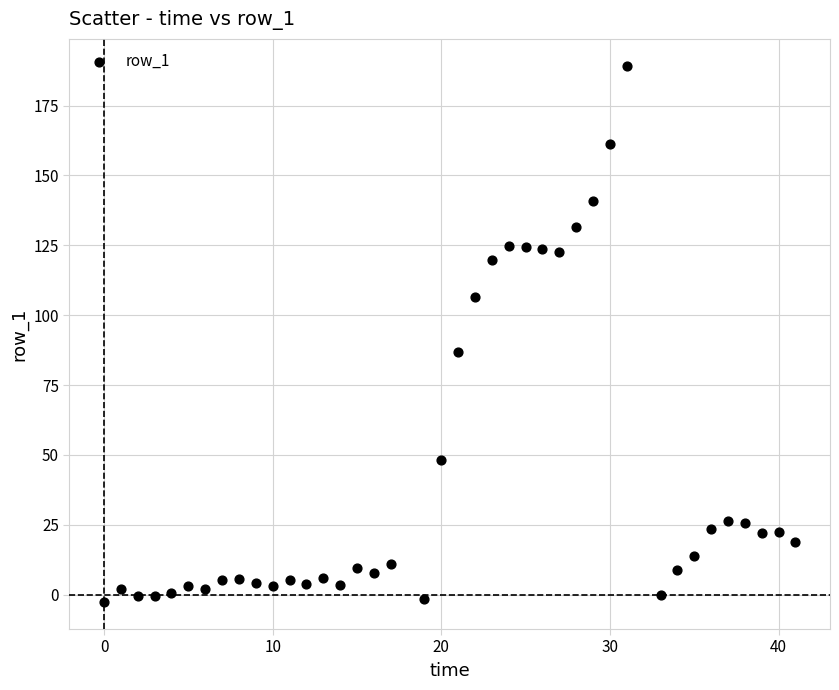

What is the range of X values (max minus min)?

41.0